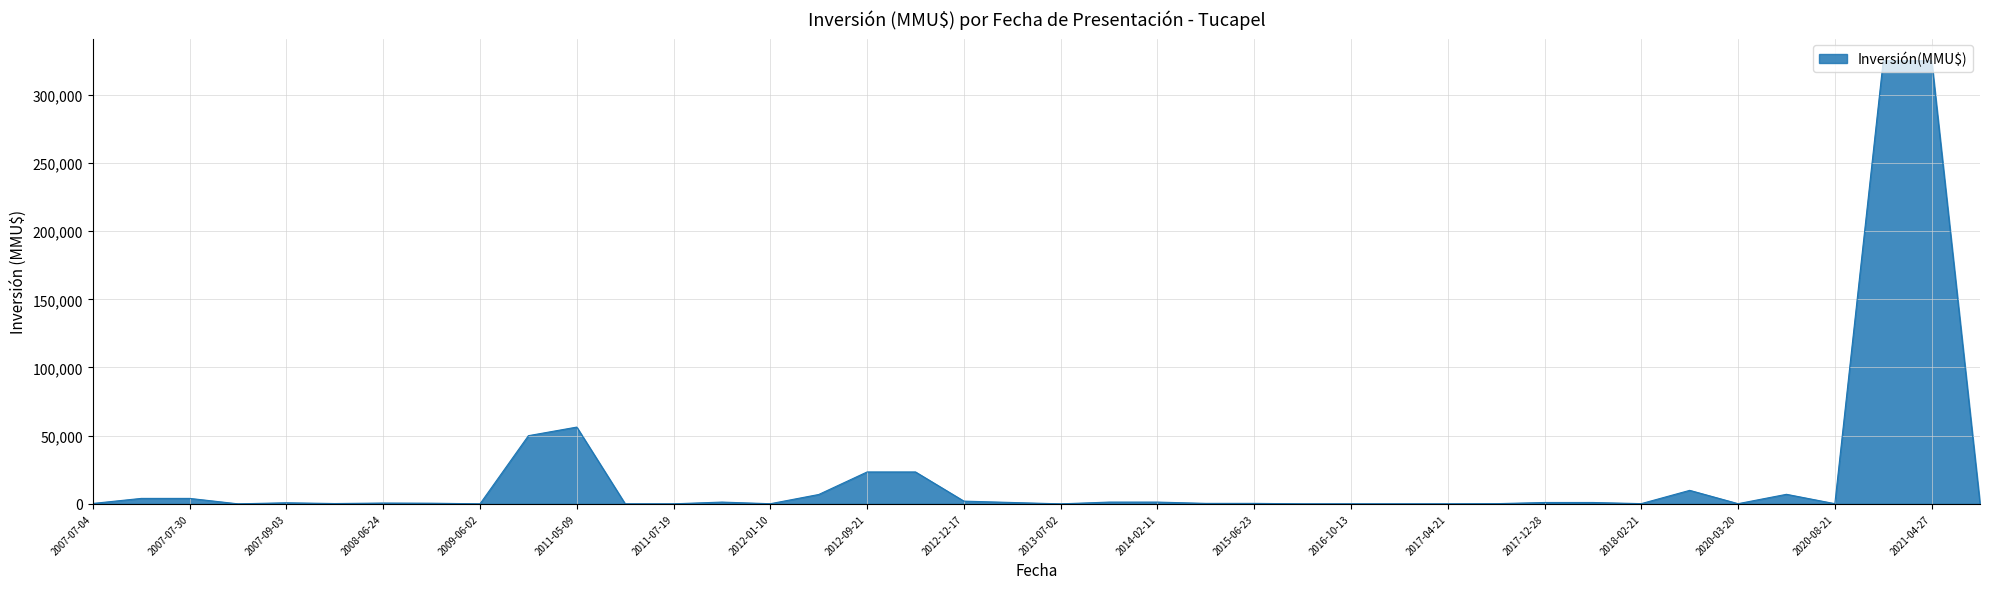

What is the greatest value displayed?

325000